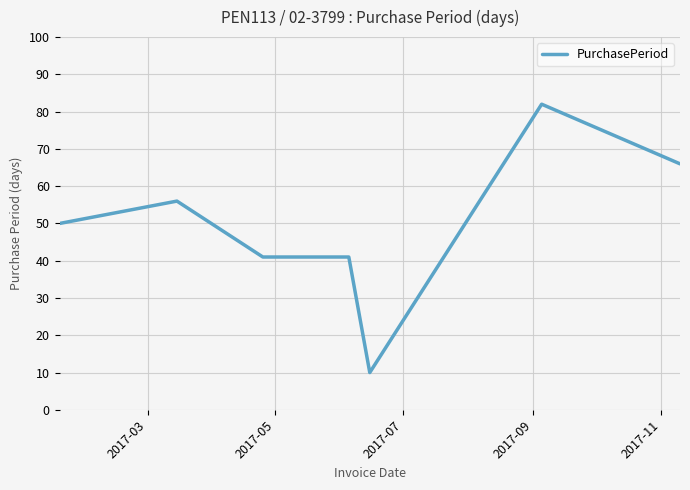

What is the average value?

49